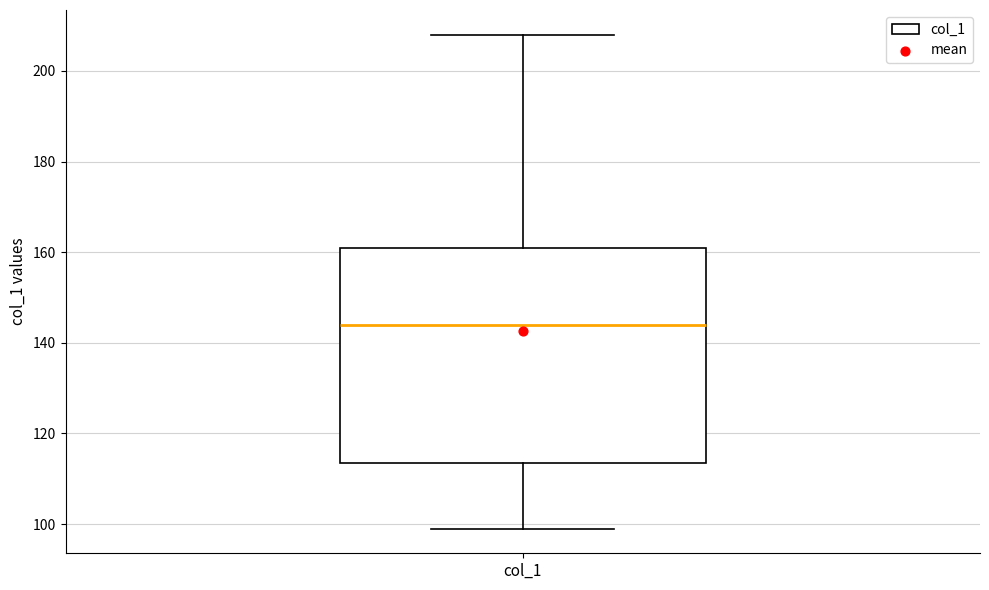

Read this box plot against the y-axis: the position of the median line, the range covered by the box, and the ends of both whiskers. The values are not printed on the chart, so give them approximately, as read against the axis.

median 144, box 114 to 162, whiskers 100 to 208